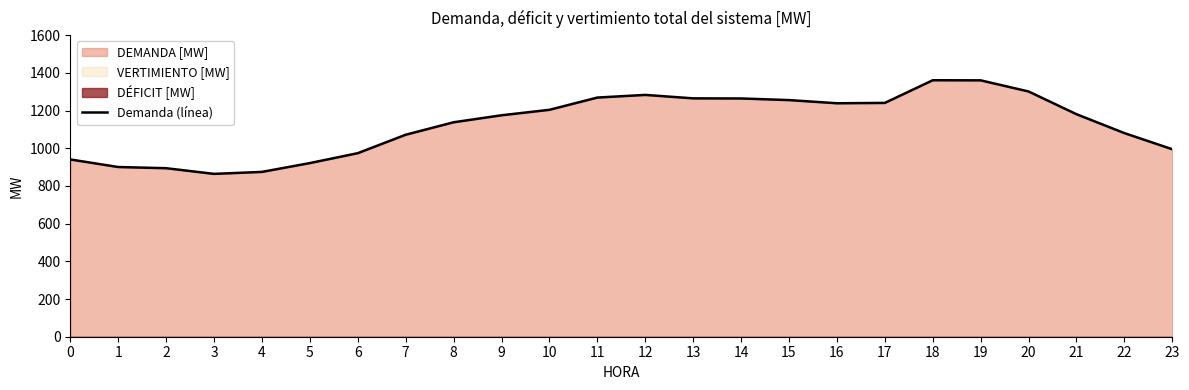

What is the value of the 9th point from the left?

1137.9